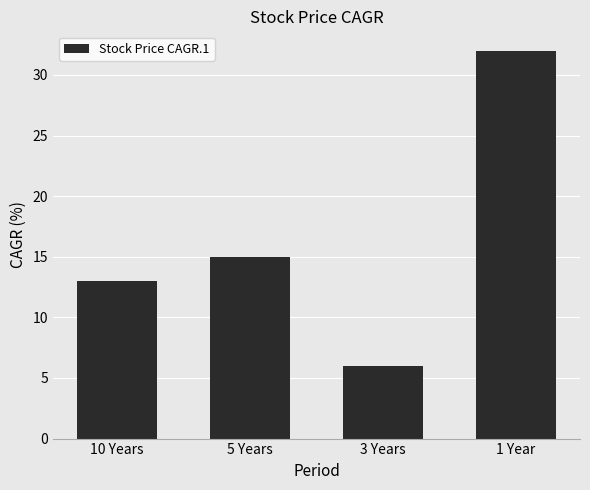

Which category has the lowest value across all series?

3 Years